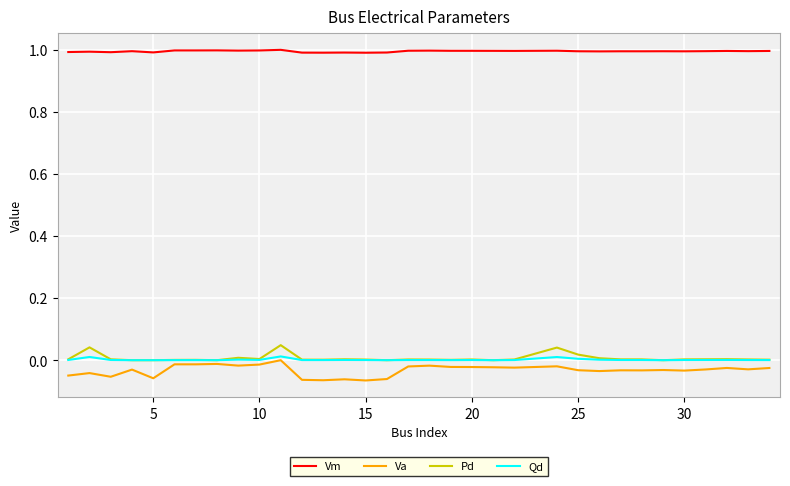

True or false: Qd and Vm cross at least once.

False